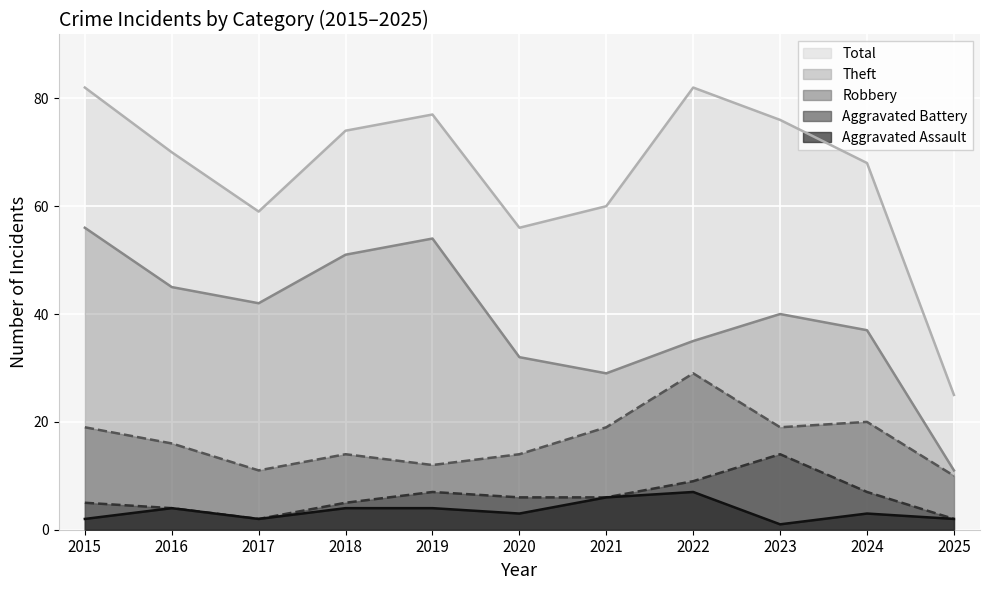

Is it true that Robbery equals 29 at 2015?

False